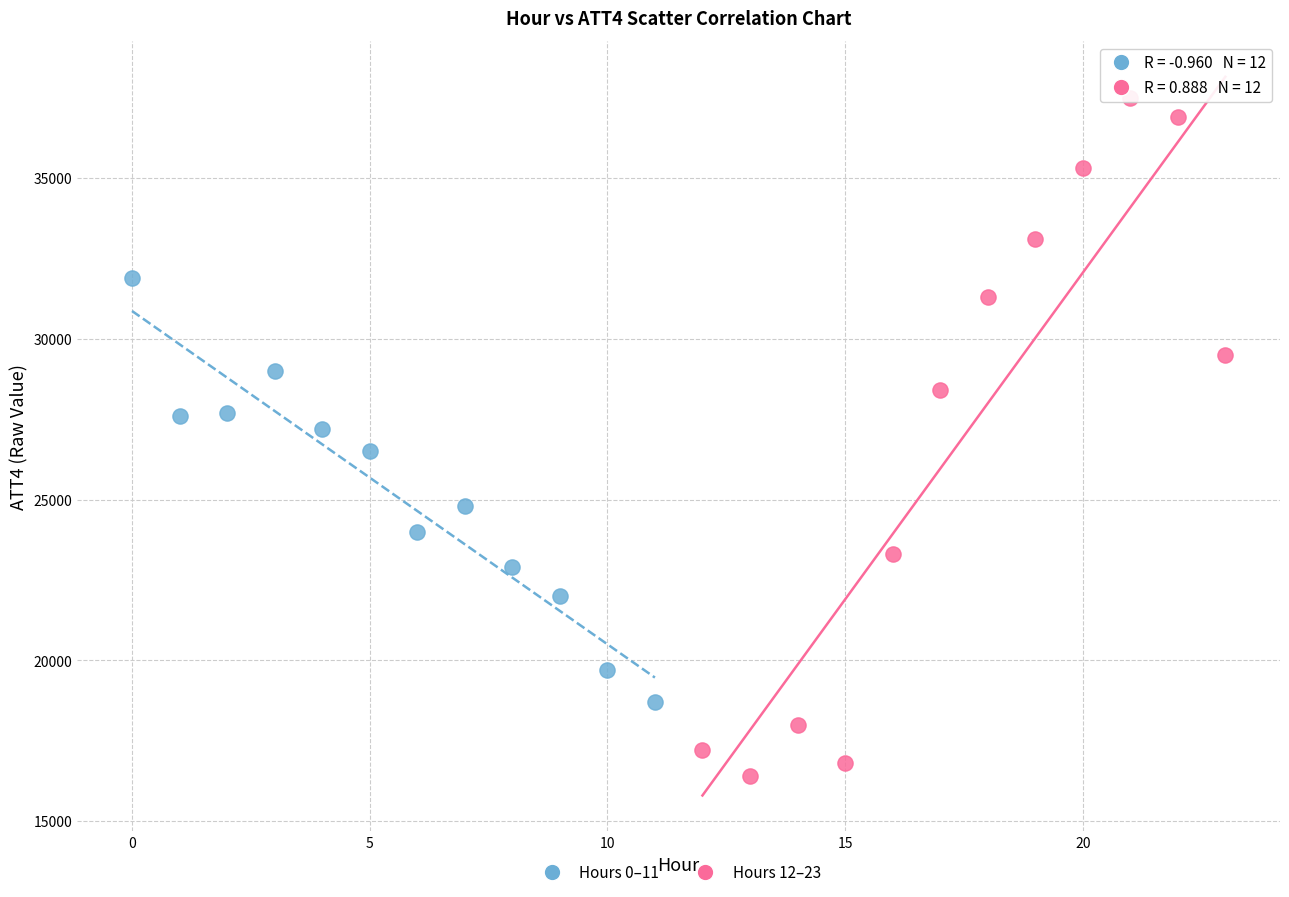

What are all the series names shown in the legend?

Hours 0–11, Hours 12–23